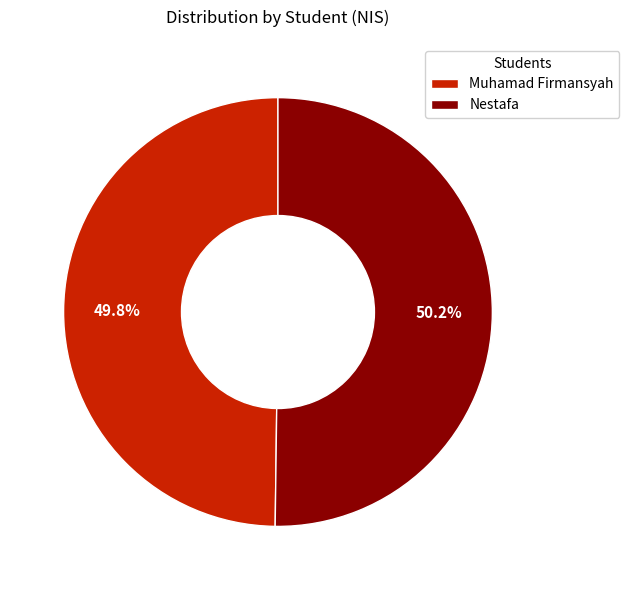

True or false: Nestafa accounts for 42% of the total.

False